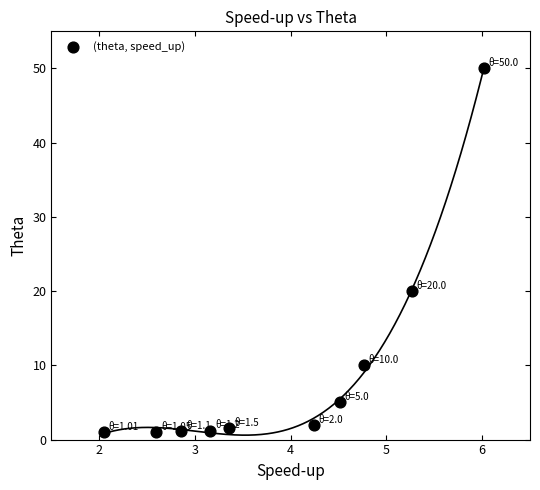

What Y value in the scatter plot is closest to 25?

20.0